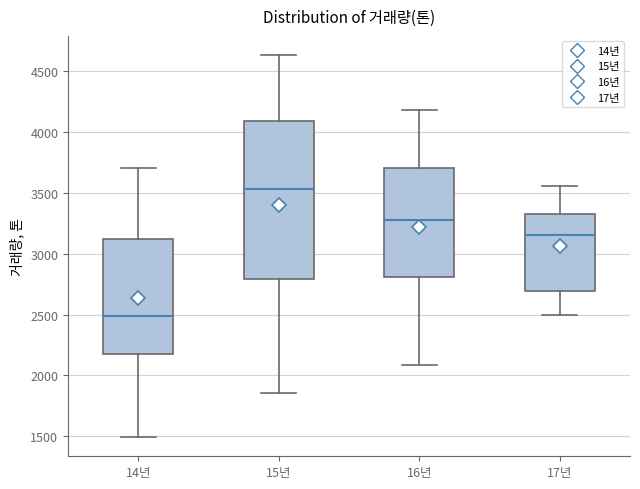

Which box has the highest median line?

15년